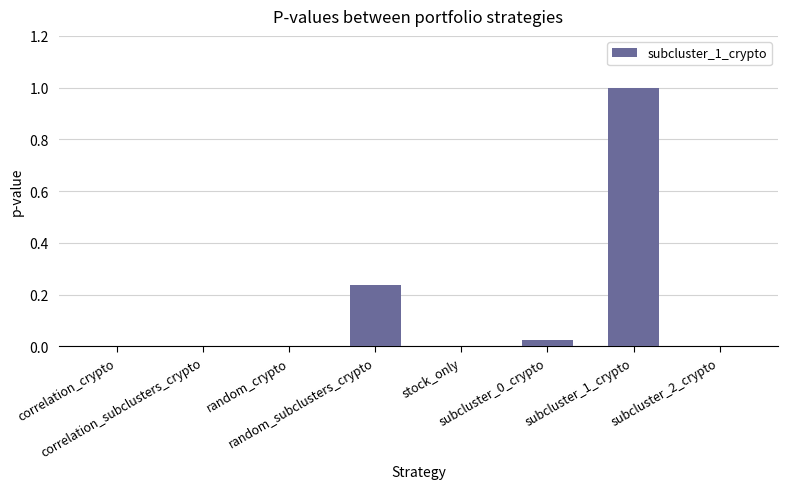

What is the maximum value shown in the chart?

1.0